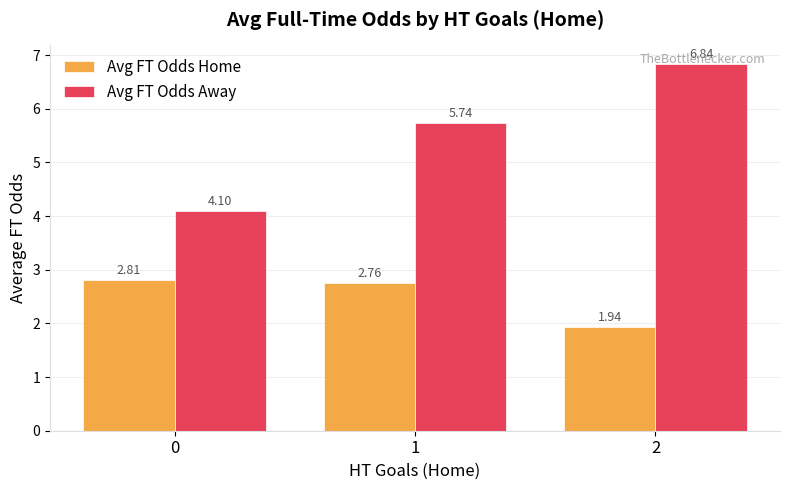

Which series changed the most between 0 and 2?

Avg FT Odds Away